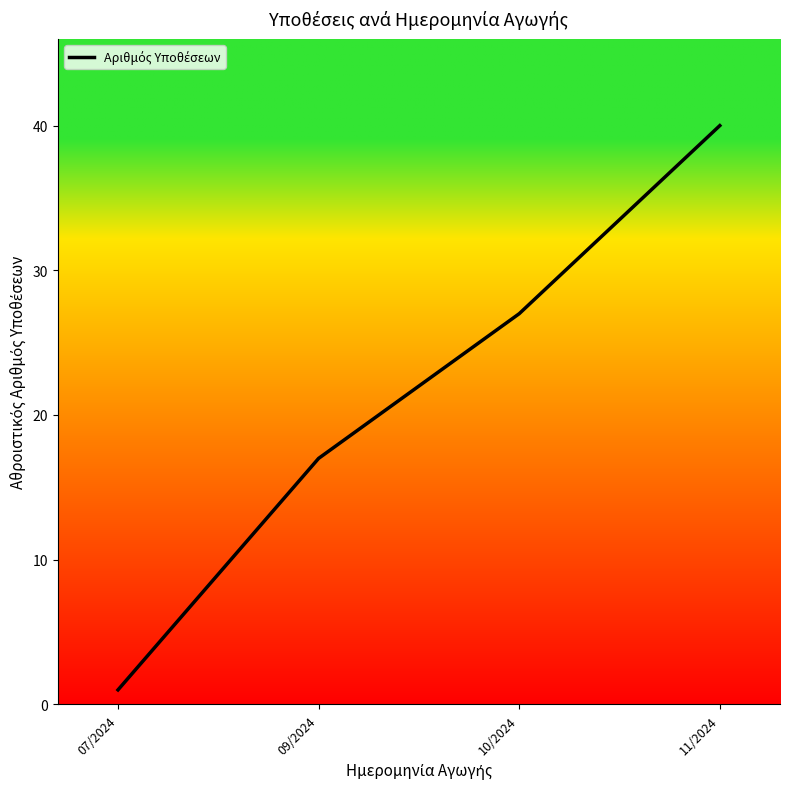

What is the greatest value displayed?

40